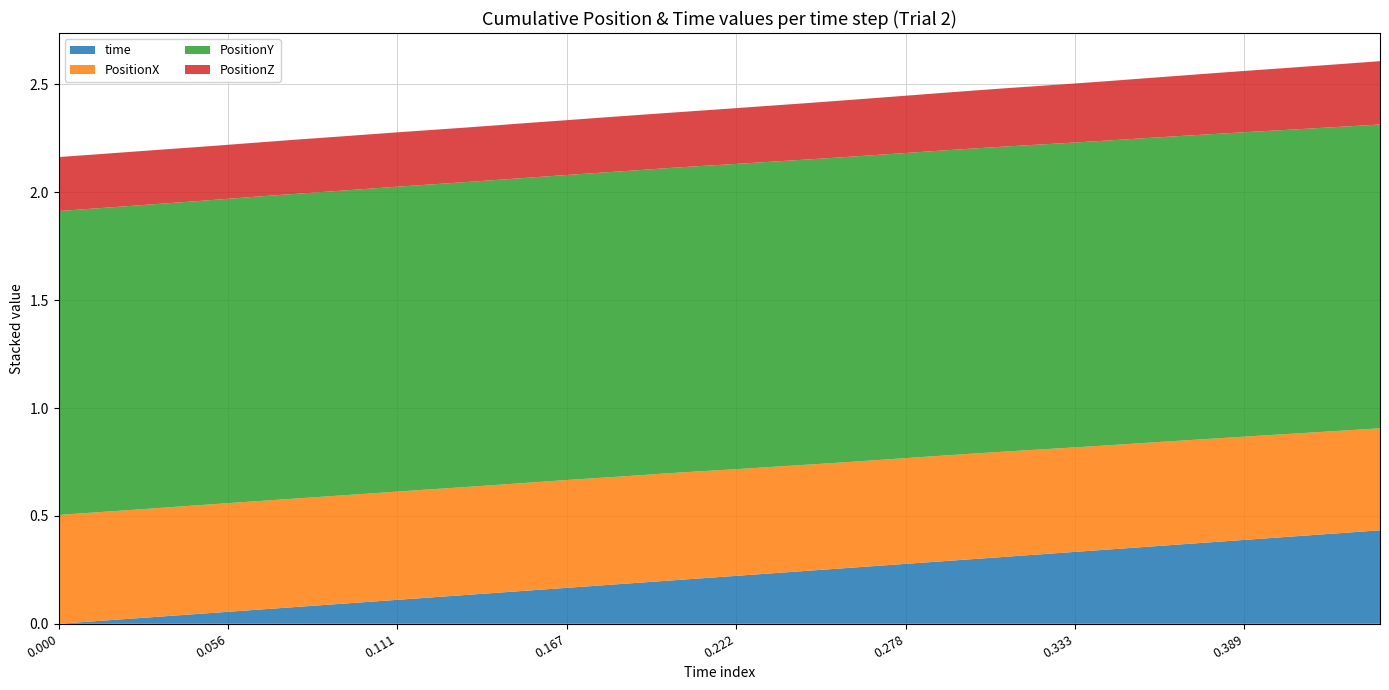

Reading left to right, what are all the values shown in this chart?

PositionX: 0=0.5	1=0.5	2=0.5	3=0.5	4=0.5	5=0.5	6=0.5	7=0.5	8=0.5	9=0.5	10=0.5	11=0.5	12=0.5	13=0.5	14=0.5	15=0.5	16=0.5	17=0.5	18=0.5	19=0.5	20=0.5	21=0.5	22=0.5	23=0.5	24=0.5	25=0.5	26=0.5	27=0.5	28=0.5	29=0.5	30=0.5	31=0.5	32=0.5	33=0.5	34=0.5	35=0.5	36=0.5	37=0.5	38=0.5	39=0.5
PositionY: 0=1.4	1=1.4	2=1.4	3=1.4	4=1.4	5=1.4	6=1.4	7=1.4	8=1.4	9=1.4	10=1.4	11=1.4	12=1.4	13=1.4	14=1.4	15=1.4	16=1.4	17=1.4	18=1.4	19=1.4	20=1.4	21=1.4	22=1.4	23=1.4	24=1.4	25=1.4	26=1.4	27=1.4	28=1.4	29=1.4	30=1.4	31=1.4	32=1.4	33=1.4	34=1.4	35=1.4	36=1.4	37=1.4	38=1.4	39=1.4
PositionZ: 0=0.3	1=0.3	2=0.3	3=0.3	4=0.3	5=0.3	6=0.3	7=0.3	8=0.3	9=0.3	10=0.3	11=0.3	12=0.3	13=0.3	14=0.3	15=0.3	16=0.3	17=0.3	18=0.3	19=0.3	20=0.3	21=0.3	22=0.3	23=0.3	24=0.3	25=0.3	26=0.3	27=0.3	28=0.3	29=0.3	30=0.3	31=0.3	32=0.3	33=0.3	34=0.3	35=0.3	36=0.3	37=0.3	38=0.3	39=0.3
time: 0=0.0	1=0.0	2=0.0	3=0.0	4=0.0	5=0.1	6=0.1	7=0.1	8=0.1	9=0.1	10=0.1	11=0.1	12=0.1	13=0.1	14=0.2	15=0.2	16=0.2	17=0.2	18=0.2	19=0.2	20=0.2	21=0.2	22=0.2	23=0.3	24=0.3	25=0.3	26=0.3	27=0.3	28=0.3	29=0.3	30=0.3	31=0.3	32=0.4	33=0.4	34=0.4	35=0.4	36=0.4	37=0.4	38=0.4	39=0.4